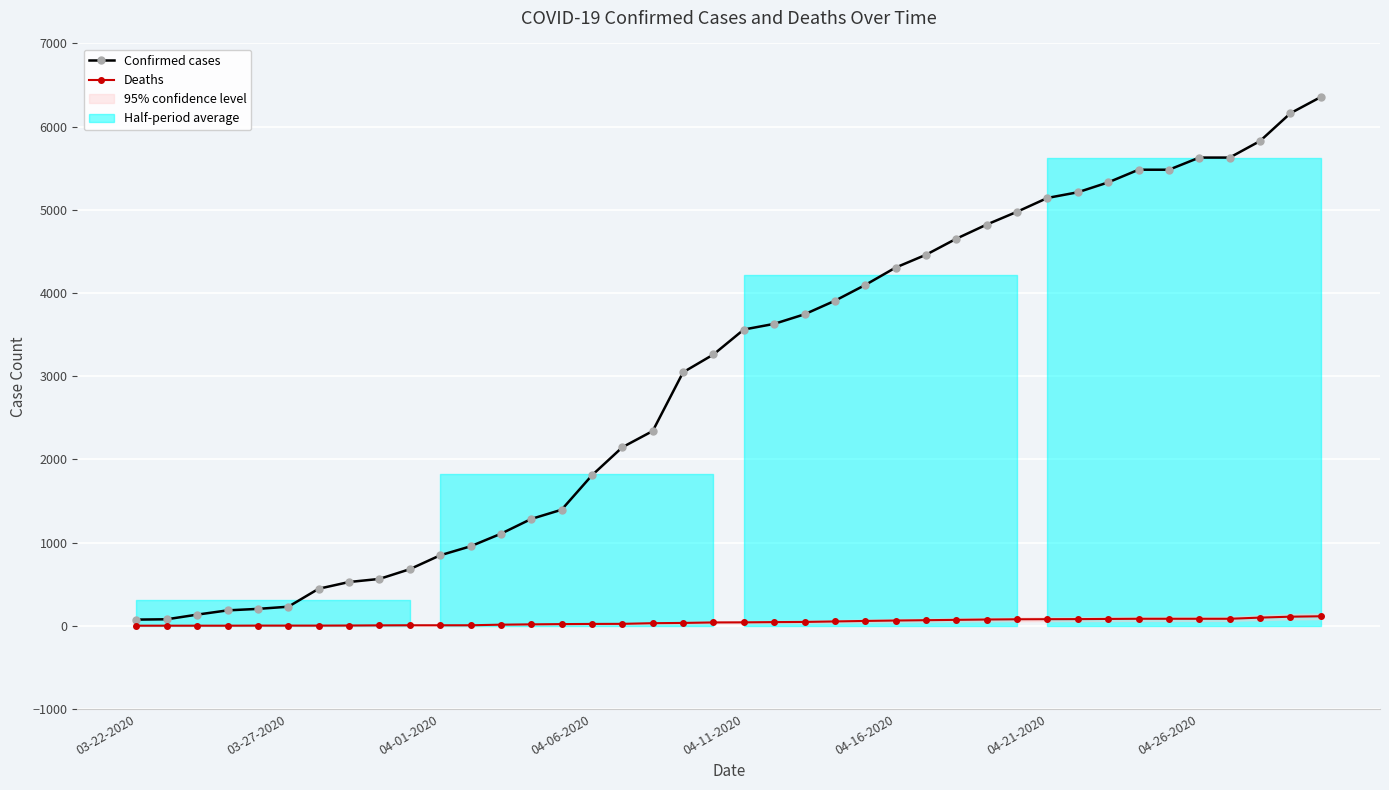

The value of Confirmed cases at 04-26-2020 is 5628. True or false?

True